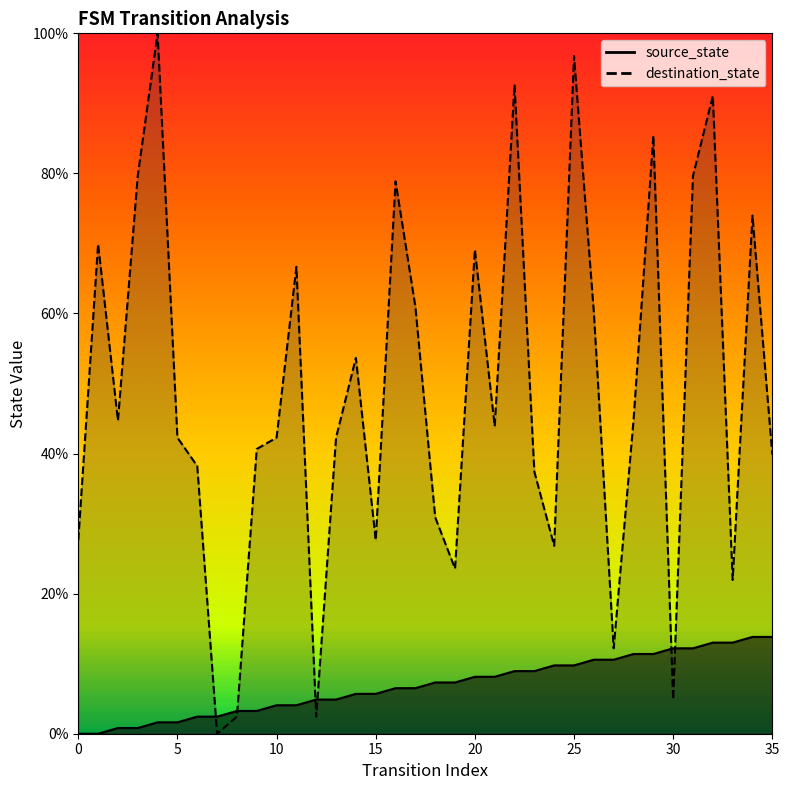

Which series has the widest spread of values?

destination_state